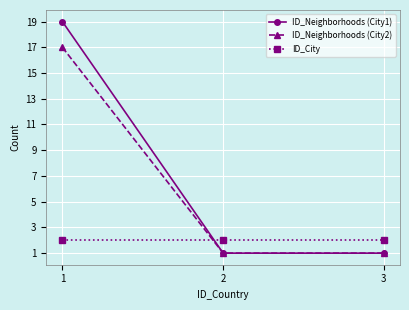

What is the maximum value shown in the chart?

19